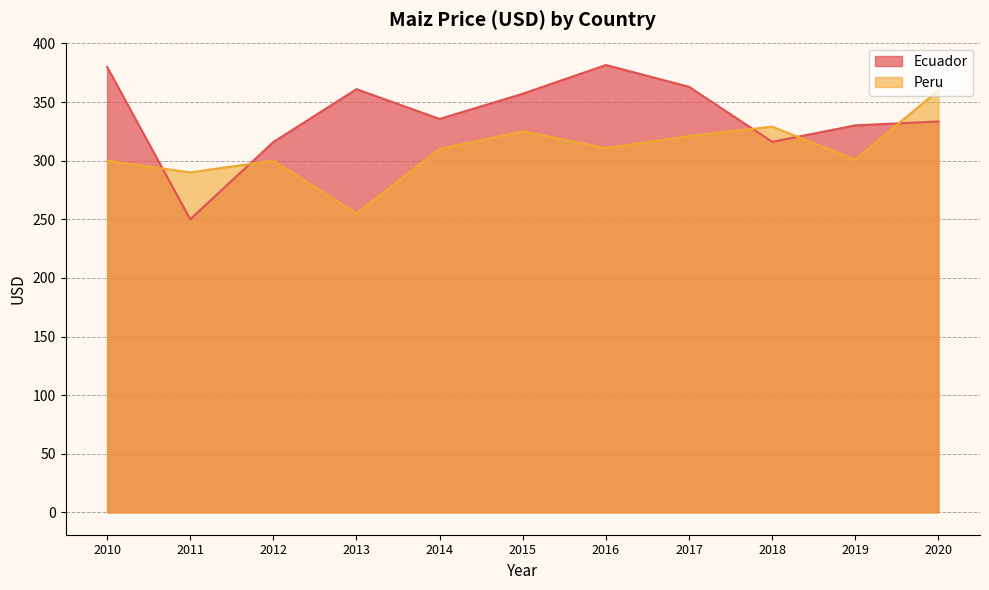

What are all the series names shown in the legend?

Ecuador, Peru